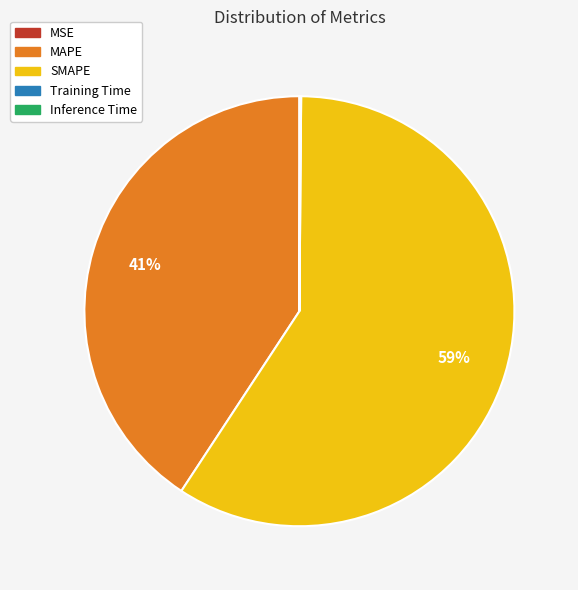

What is the largest slice in the pie chart?

SMAPE